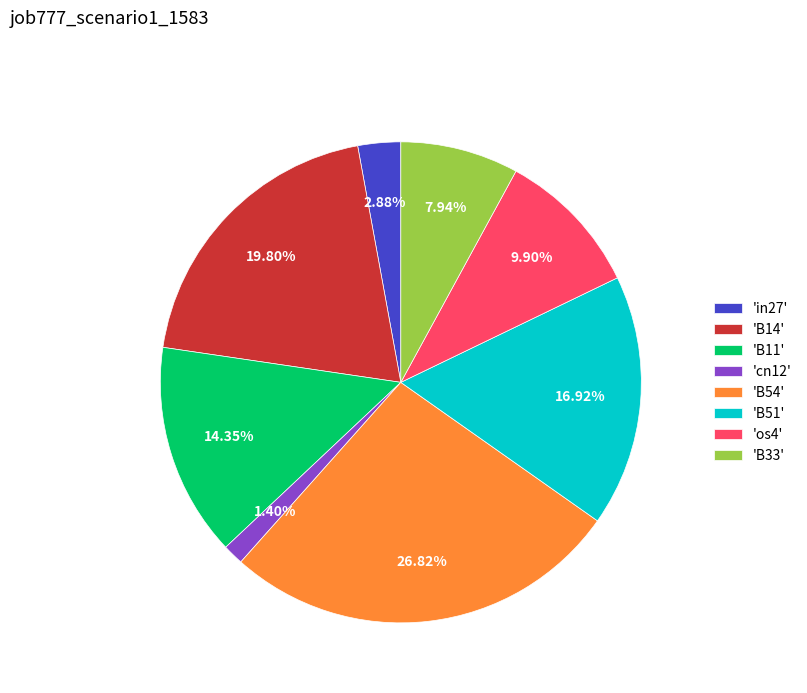

Rank the categories by value from lowest to highest.

'cn12', 'in27', 'B33', 'os4', 'B11', 'B51', 'B14', 'B54'